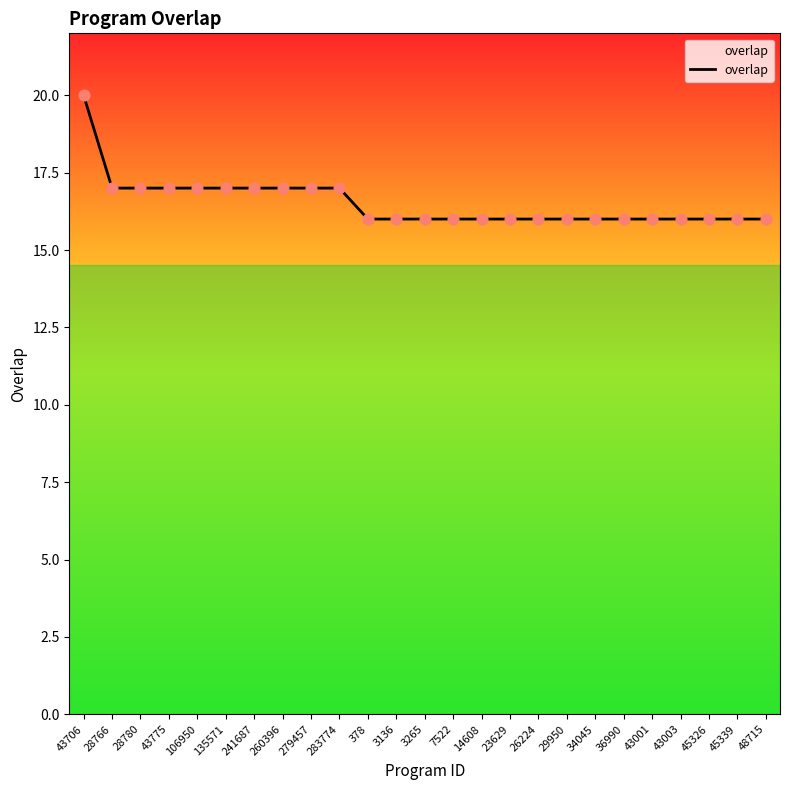

What is the ratio of the value at 135571 to the value at 43003?

1.1